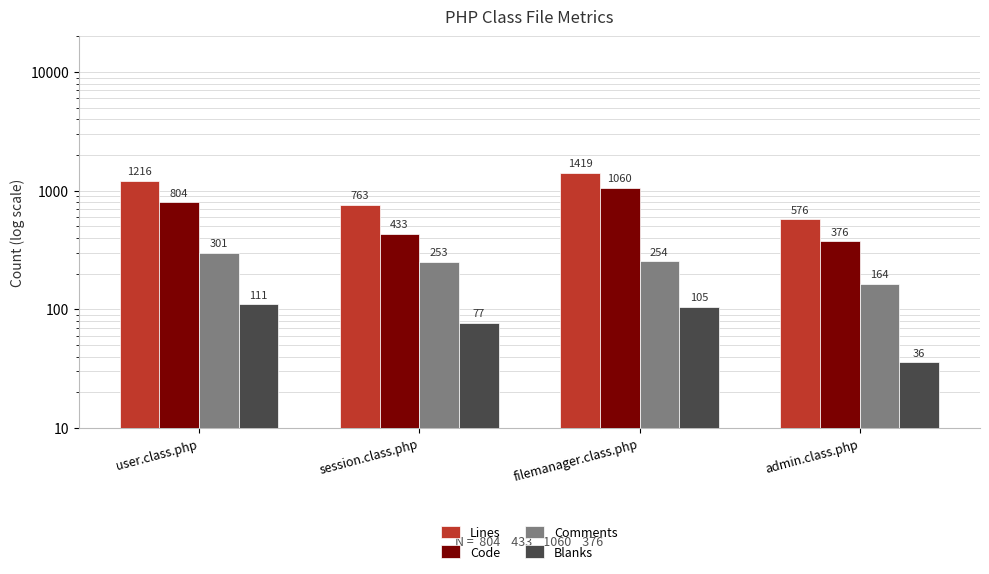

Reading left to right, list all the values displayed in this chart.

Lines: 1216	763	1419	576
Code: 804	433	1060	376
Comments: 301	253	254	164
Blanks: 111	77	105	36